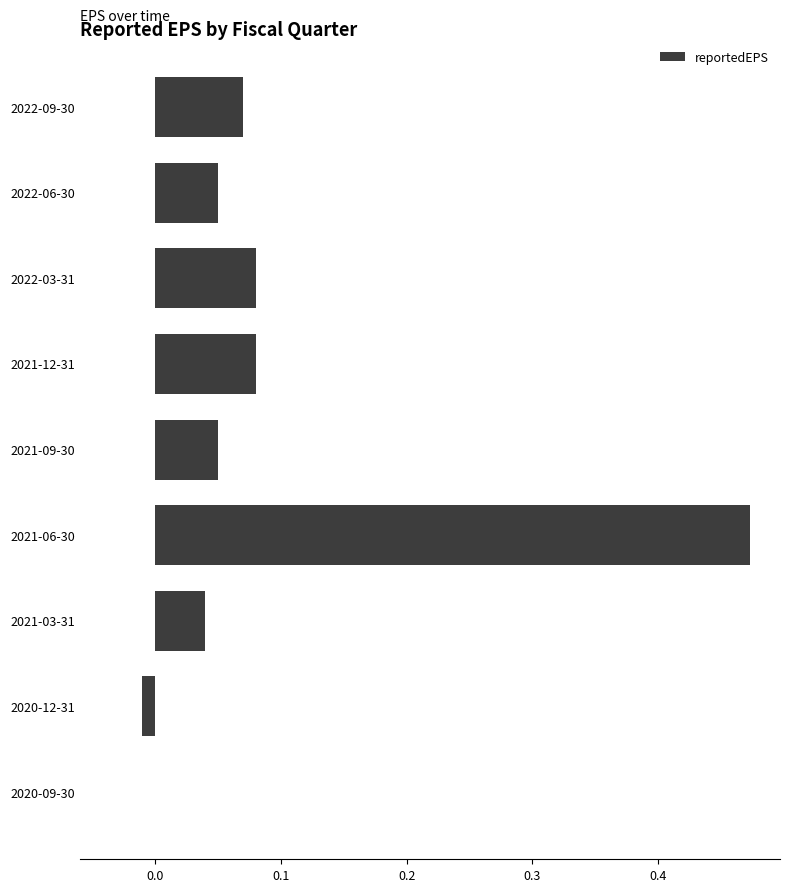

Is it true that the value at 2022-09-30 is 0.0?

False